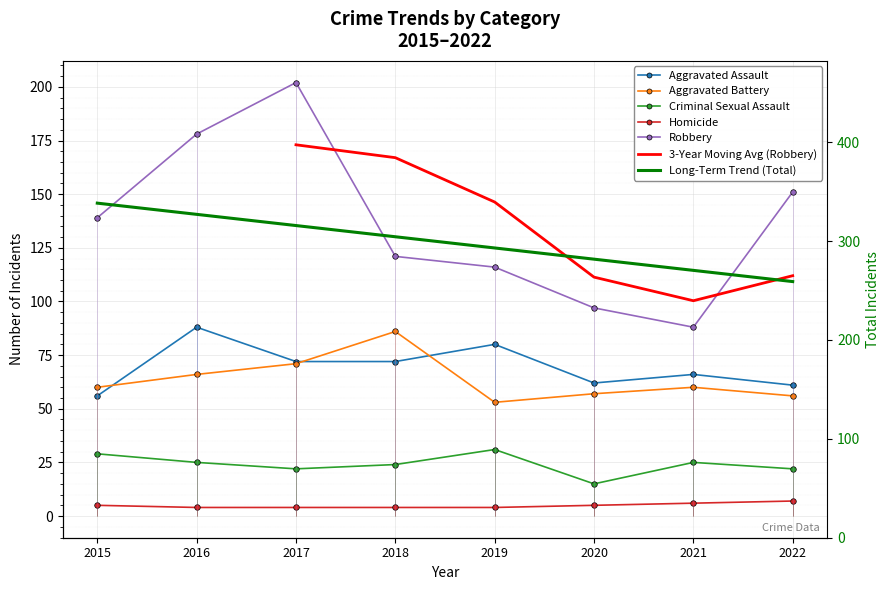

The value of Aggravated Battery at 2020 is 57. True or false?

True